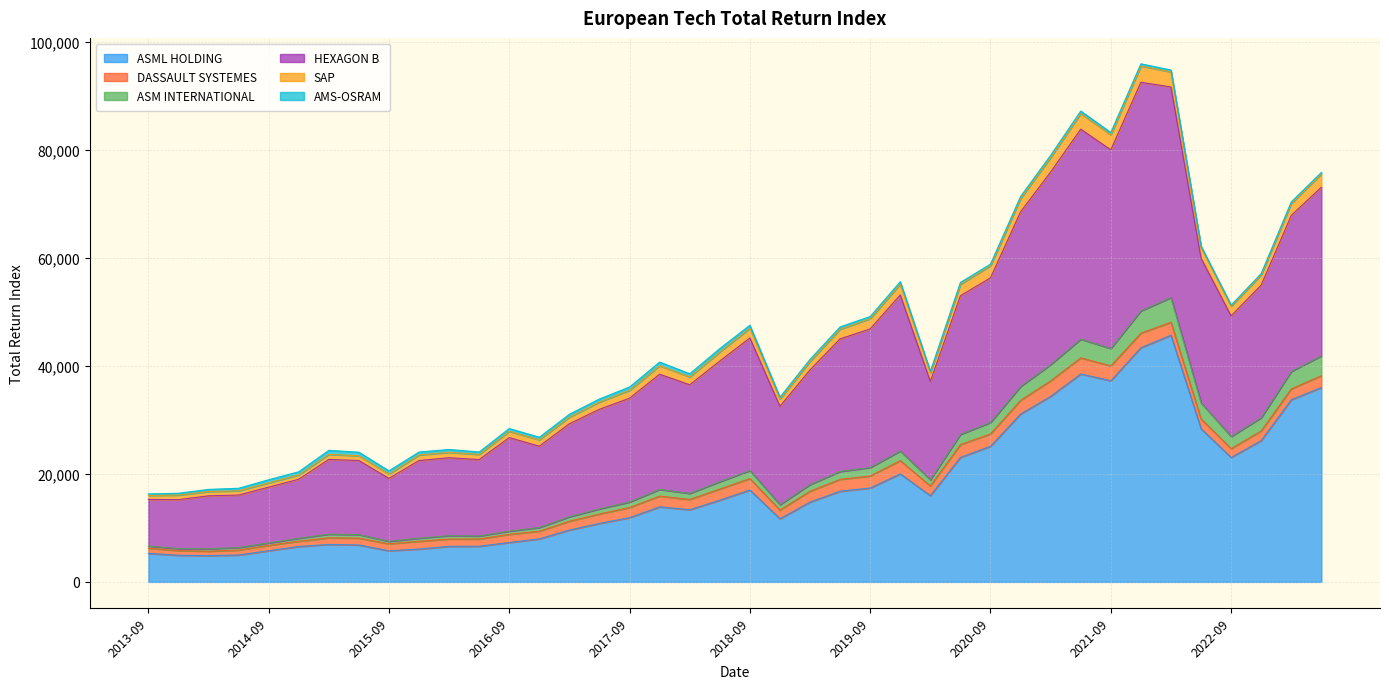

What is the maximum value for ASML HOLDING?

45698.1